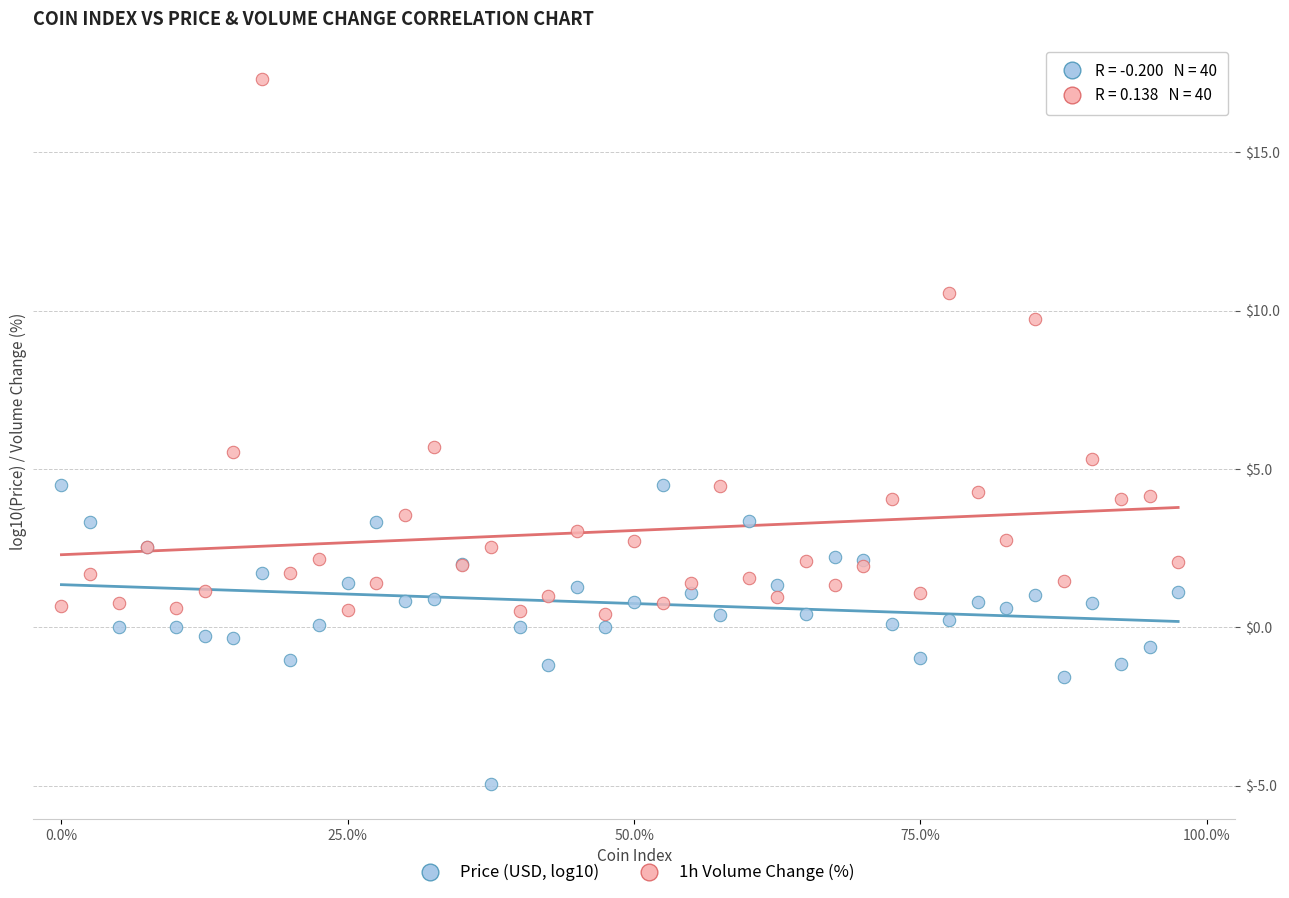

Which series reaches the minimum Y coordinate?

Price (USD, log10)